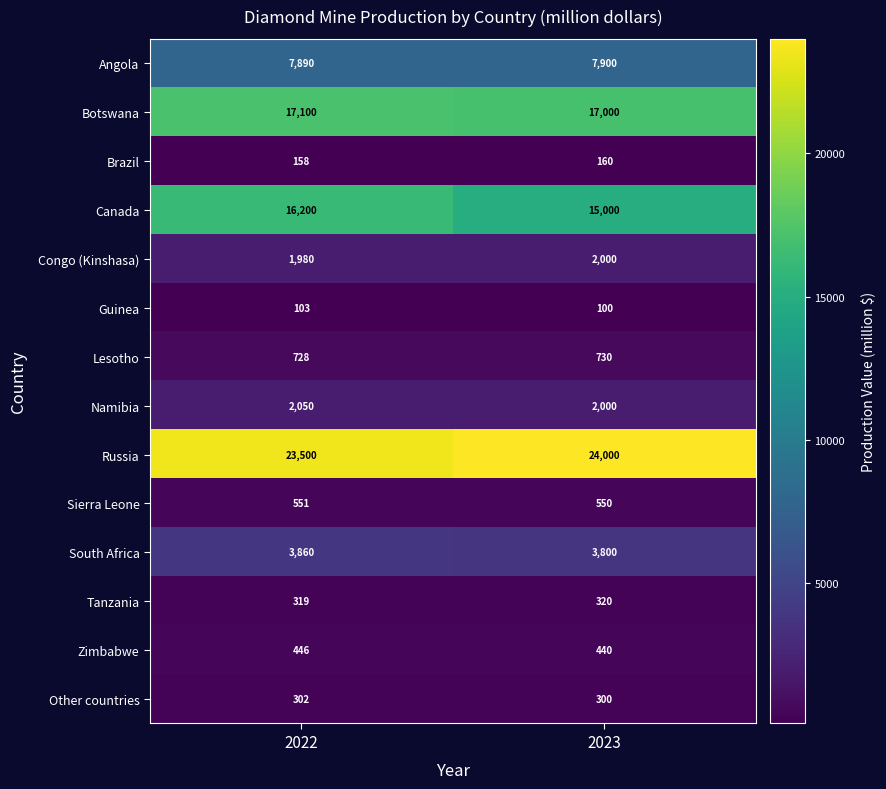

At which category does the chart reach its minimum across all series?

2023